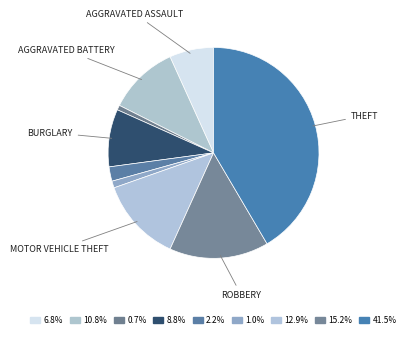

Rank the categories by value from lowest to highest.

Arson, Homicide, Criminal Sexual Assault, Aggravated Assault, Burglary, Aggravated Battery, Motor Vehicle Theft, Robbery, Theft